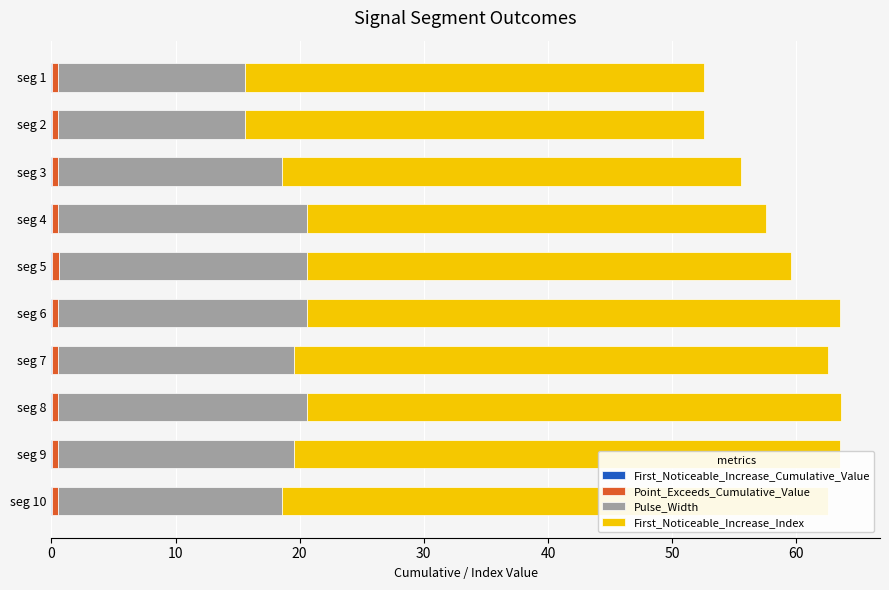

Between seg 1 and seg 5, which series saw the biggest shift?

Pulse_Width